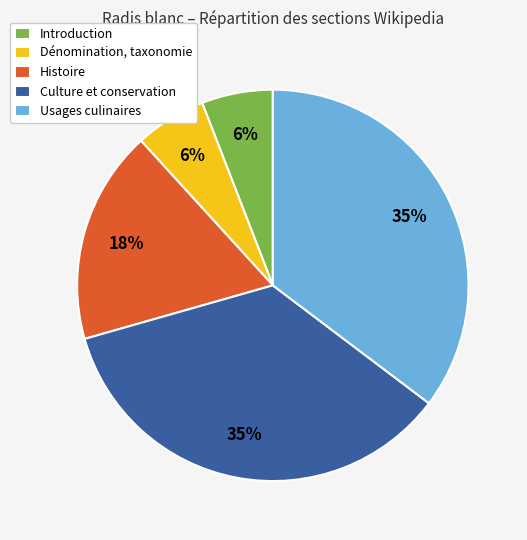

Is the sum of Histoire and Culture et conservation greater than half?

Yes